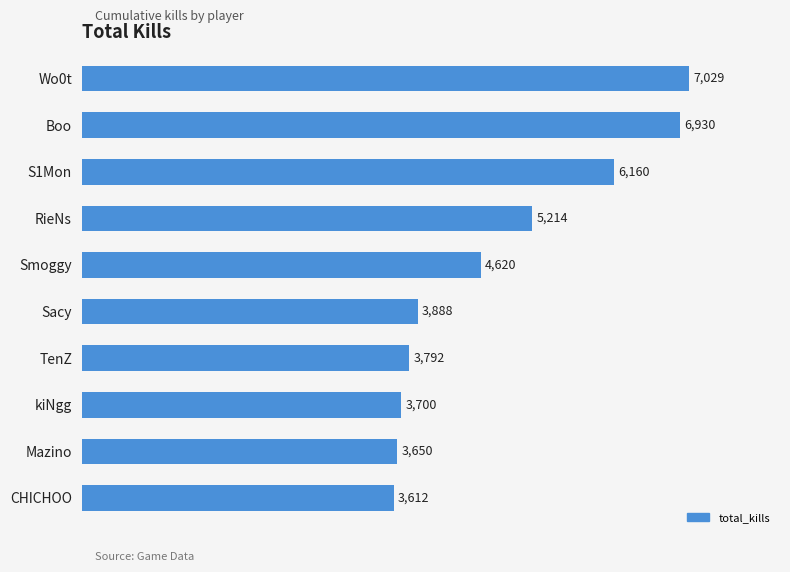

Rank the categories by value from lowest to highest.

CHICHOO, Mazino, kiNgg, TenZ, Sacy, Smoggy, RieNs, S1Mon, Boo, Wo0t